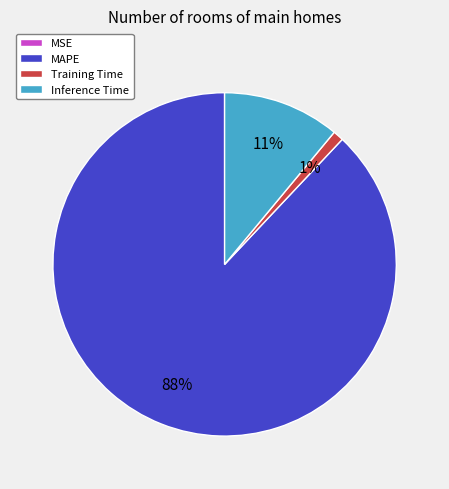

Which slice is the largest?

MAPE